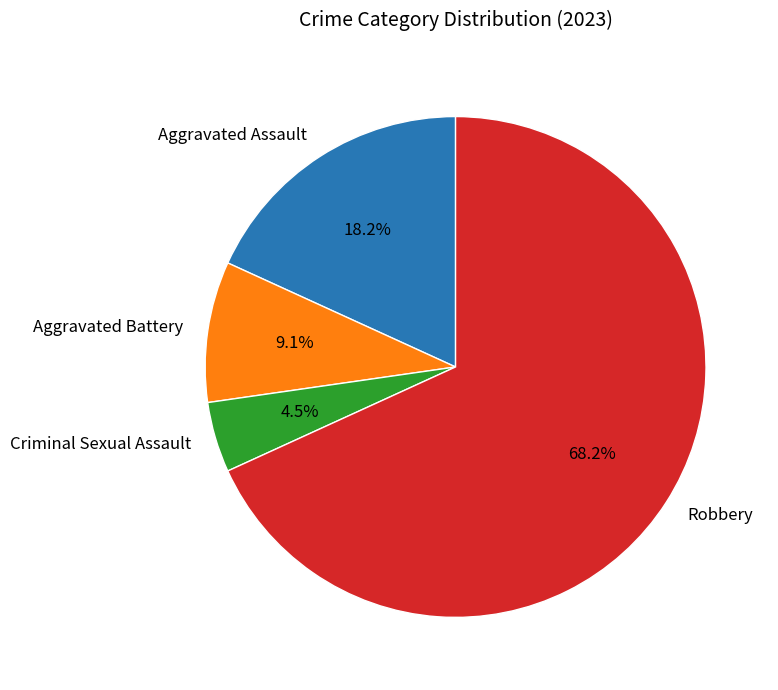

What is the ratio of the value at Aggravated Battery to the value at Criminal Sexual Assault?

2.0